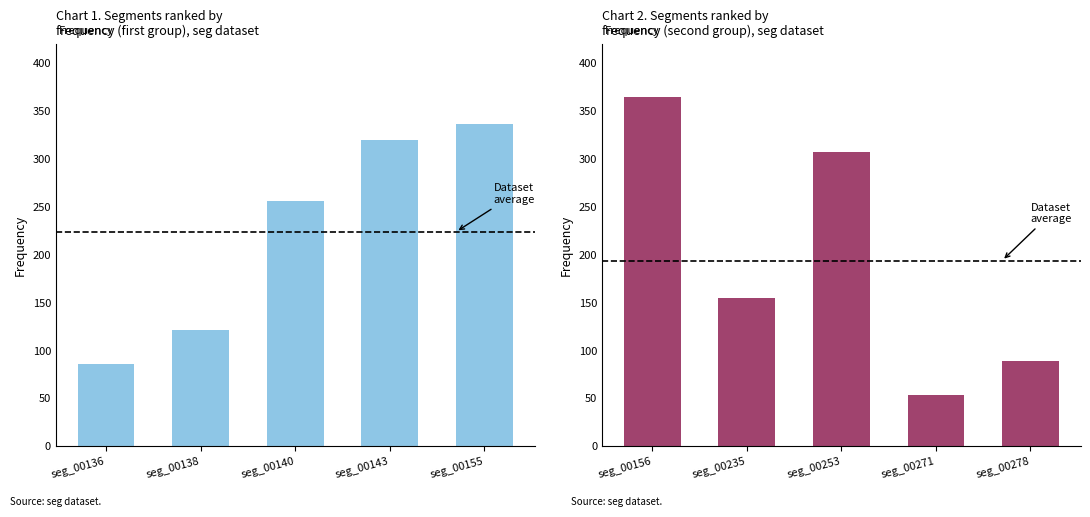

How many data points are less than 155?

2